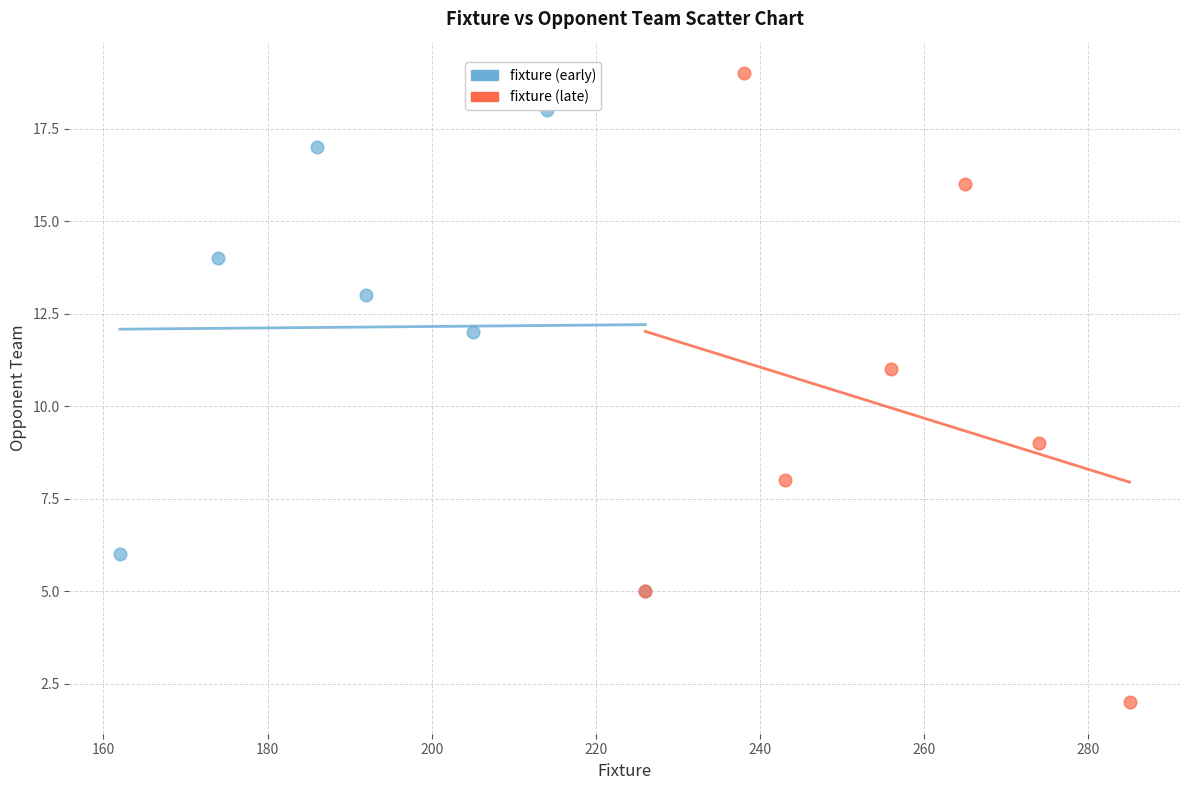

Which series has the widest spread of Y values?

fixture (late)